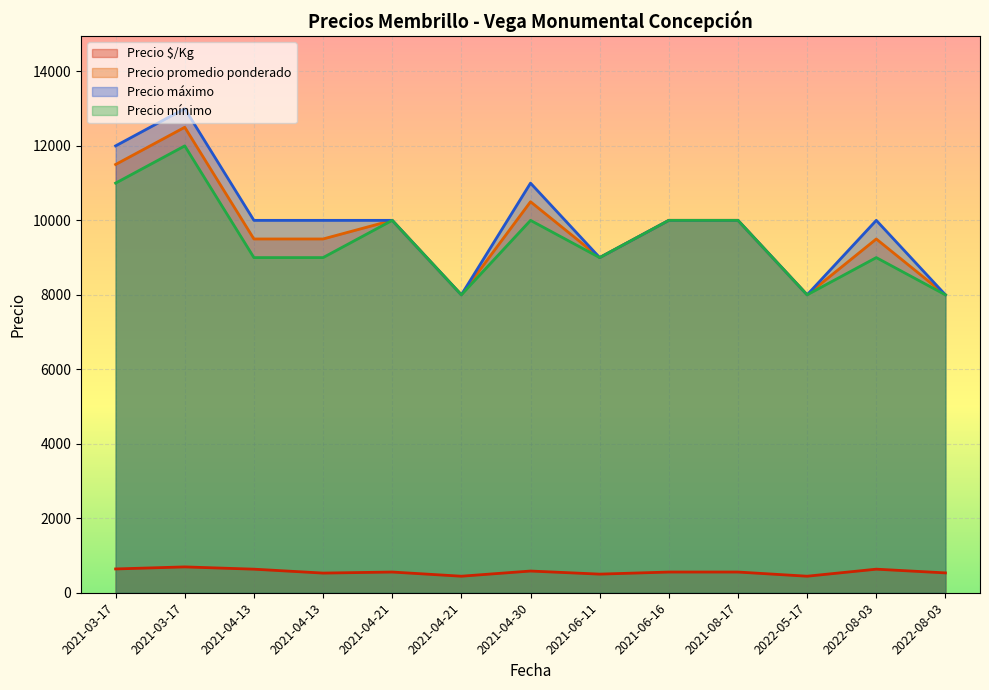

What is the label of the 12th point from the right?

2021-03-17